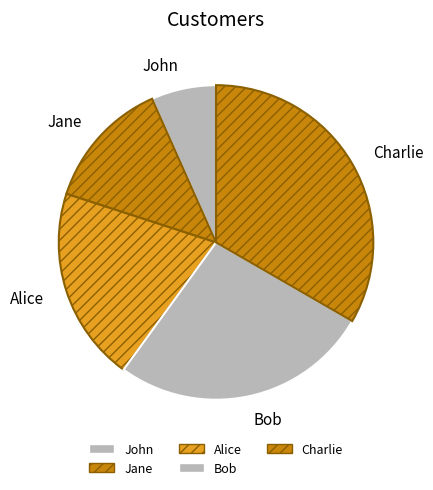

Is there any slice that represents more than half of the pie?

No